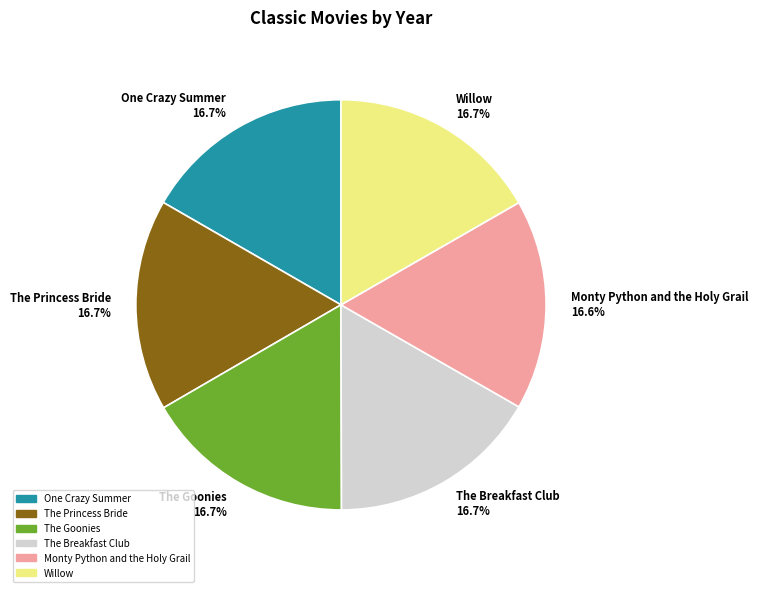

Is The Princess Bride the majority of the pie?

No